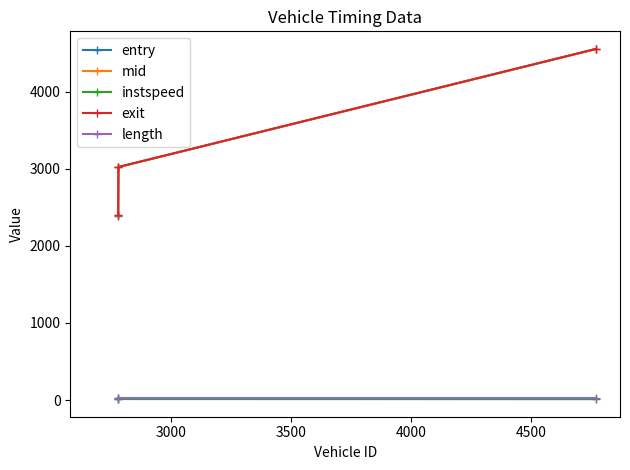

Which series has the largest range (max minus min)?

entry